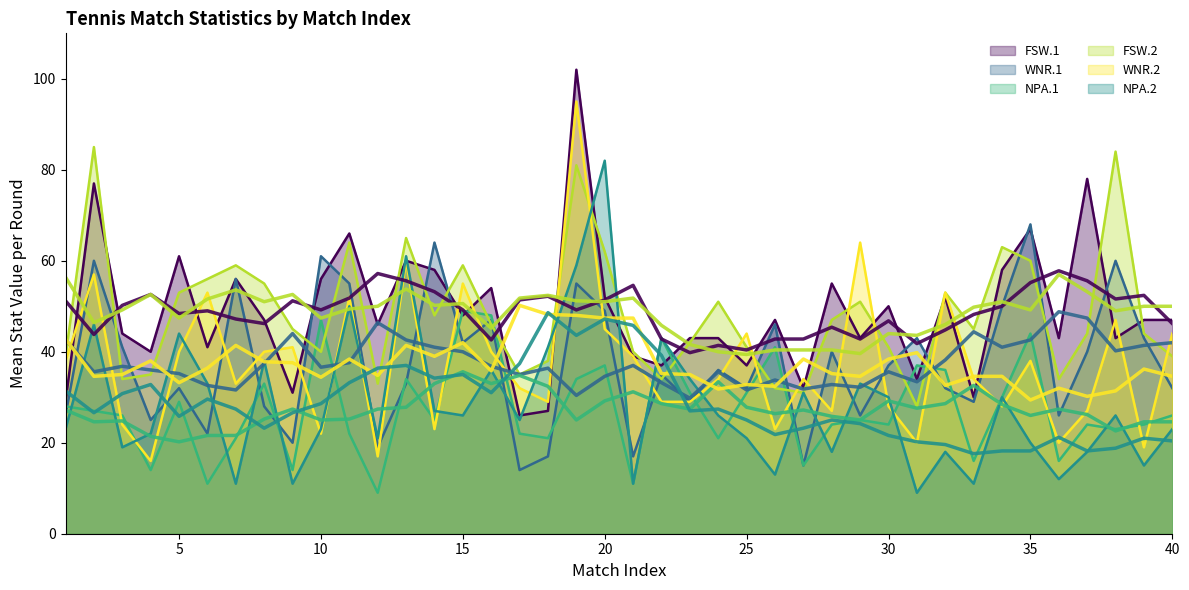

Which has a higher value, 13 or 38?

13